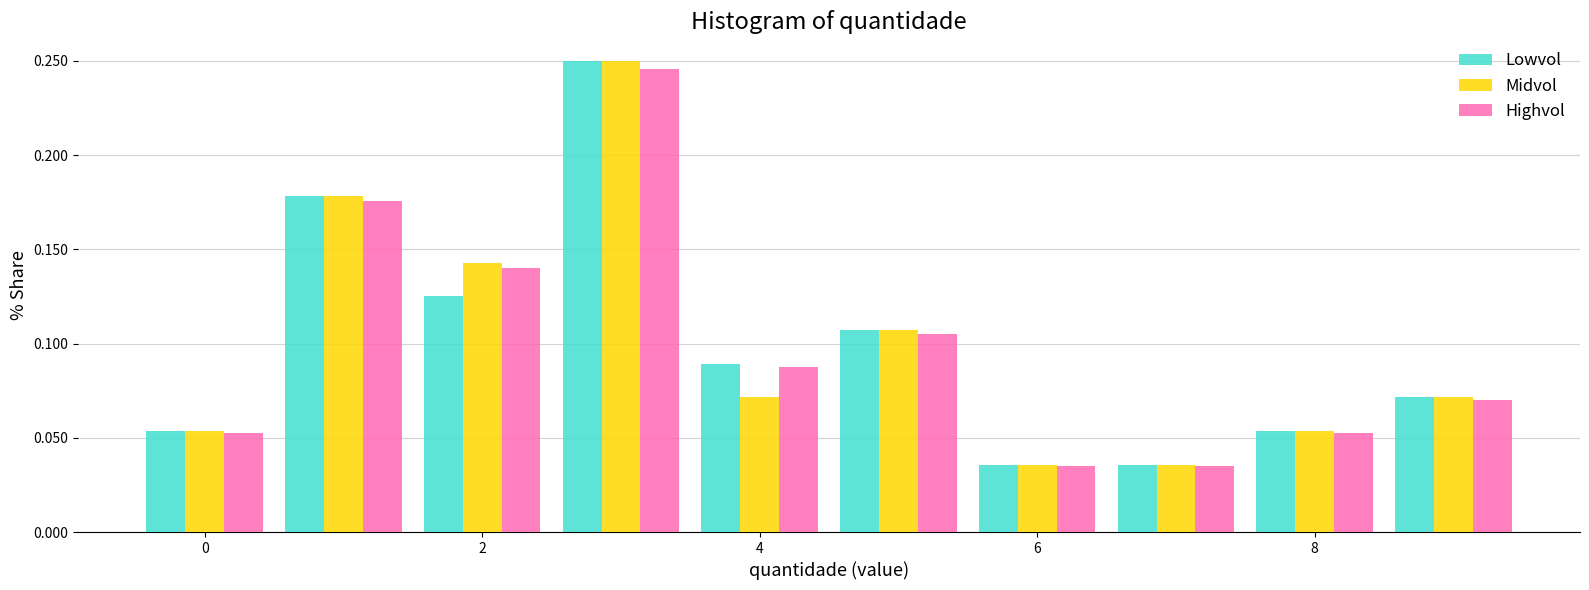

What is the height of the Lowvol bar covering 5.5 to 6.5 on the x-axis? Neither the bar edges nor the heights are printed on the chart, so give them approximately, as read against the axes.

0.035